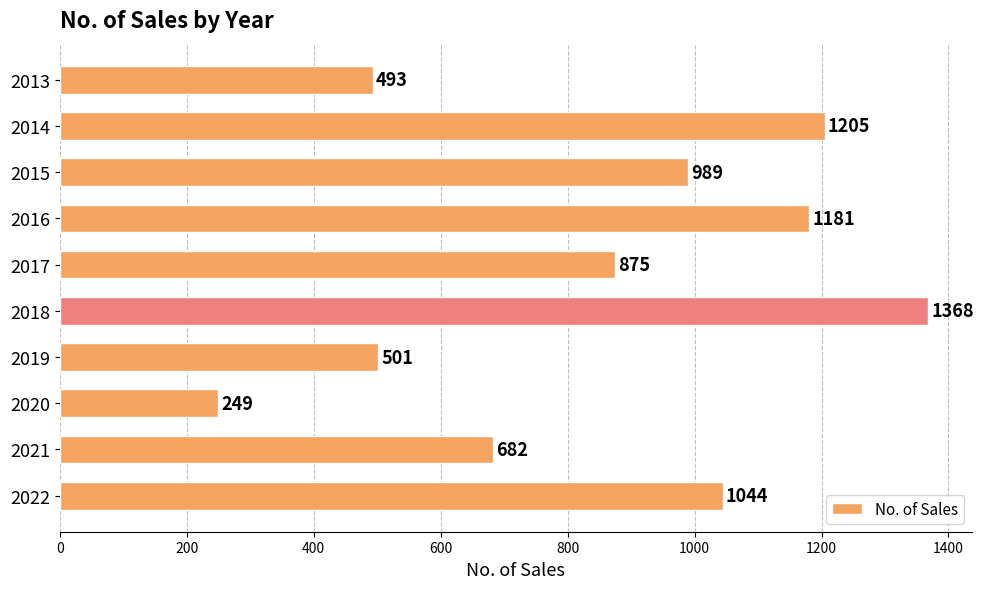

What is the value of the 7th bar from the top?

501